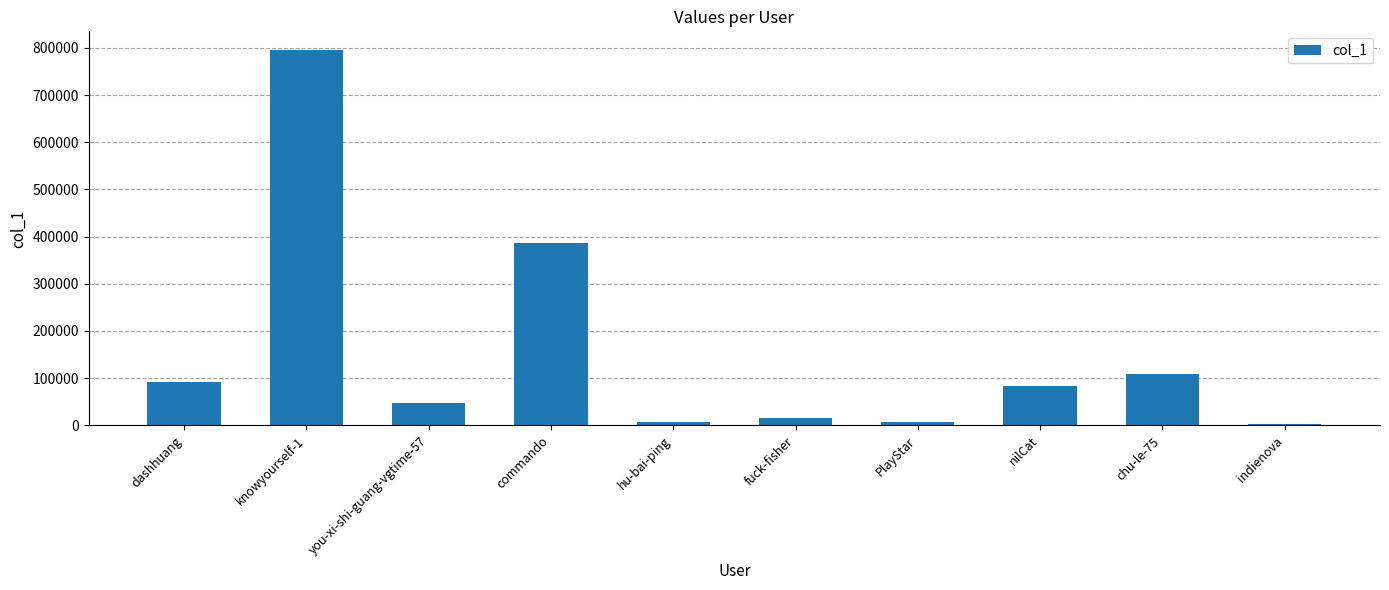

The value at hu-bai-ping is 6260. True or false?

True